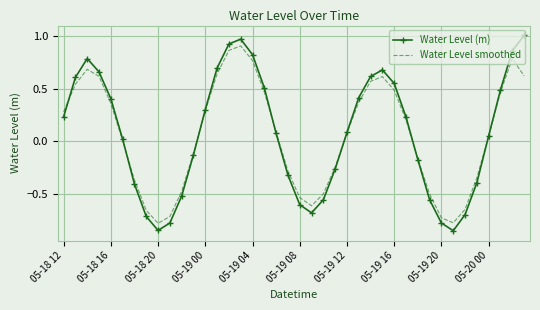

Rank the series by their maximum value, from highest to lowest.

Water Level (m), Water Level smoothed